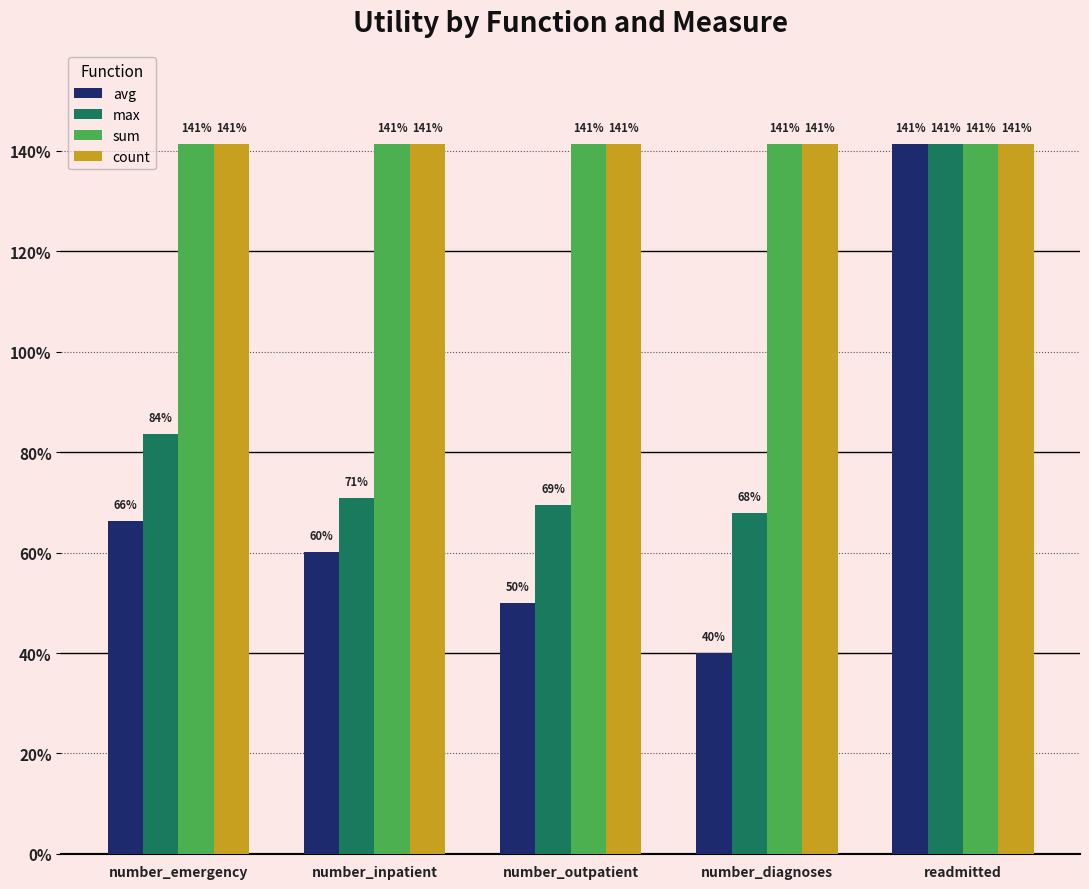

Is it true that count equals 1.4 at number_inpatient?

True